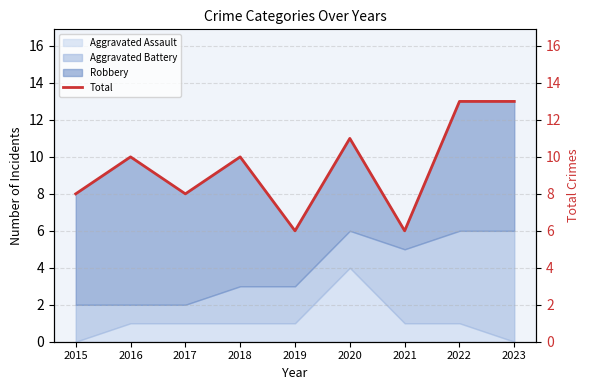

How many points are lower than both their immediate neighbors (excluding endpoints)?

3